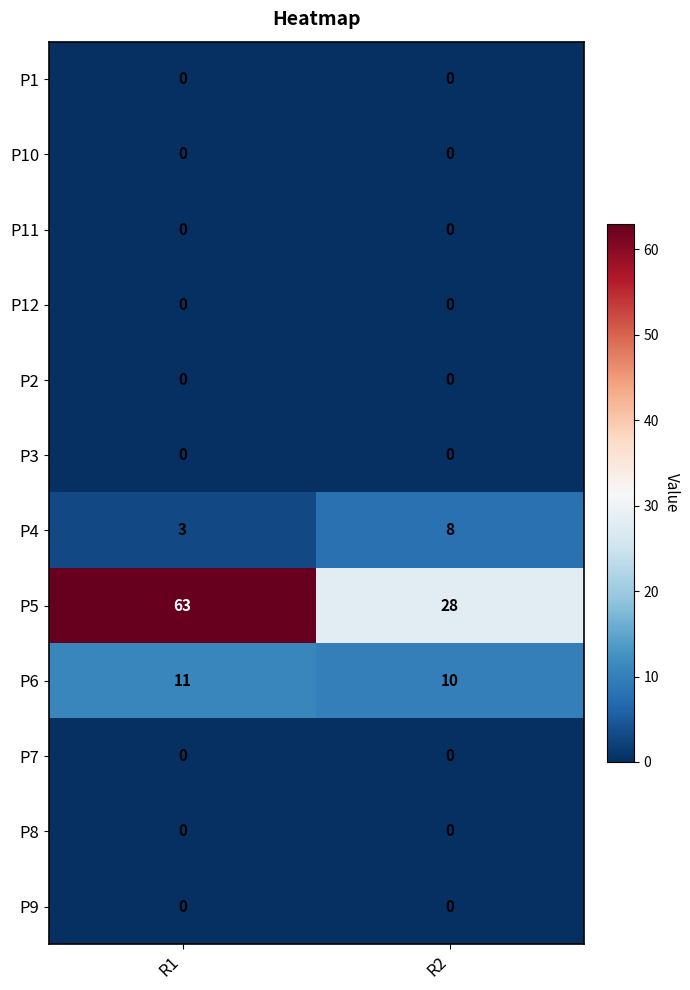

What is the difference between the highest and lowest values at R2?

28